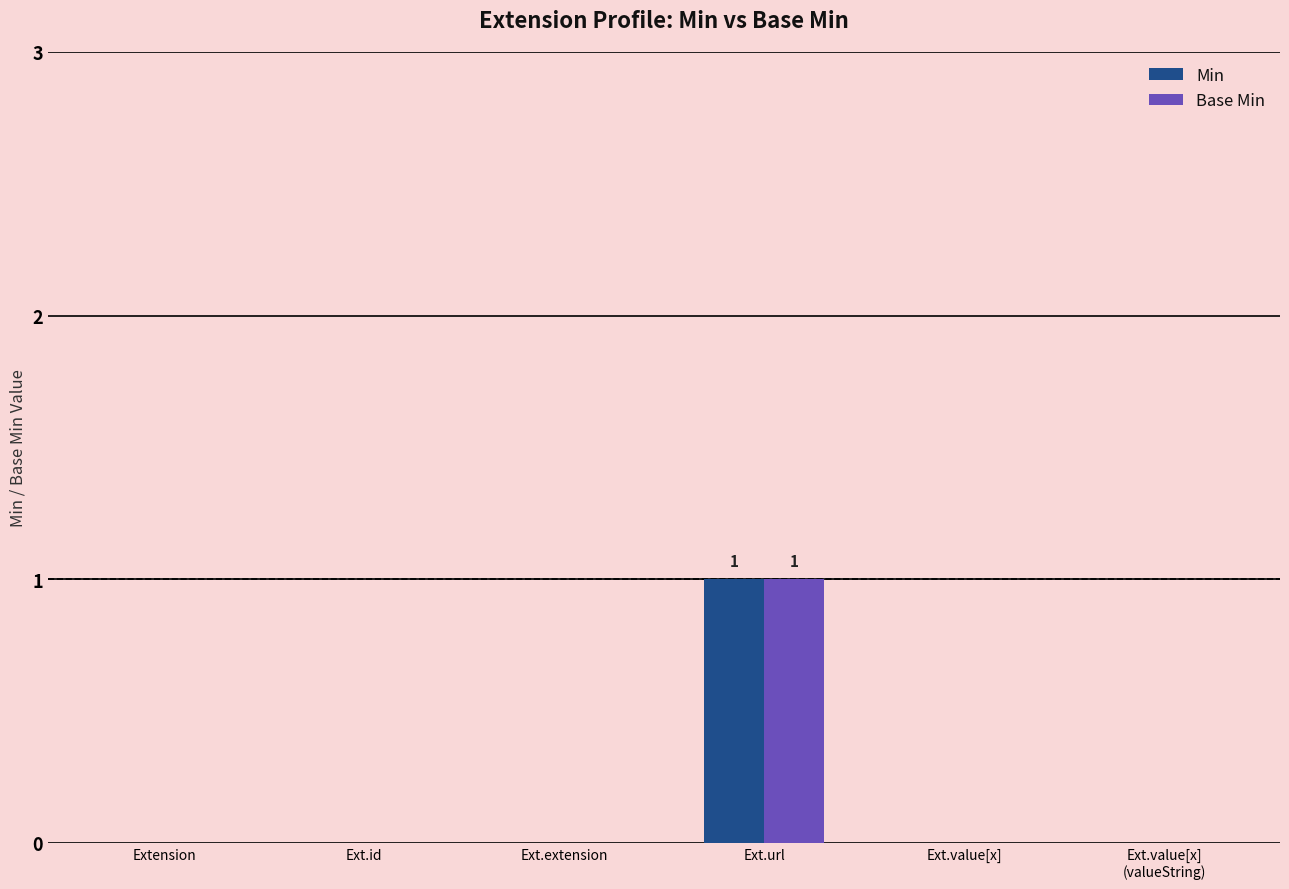

At which category is the sum across all series the highest?

Ext.url